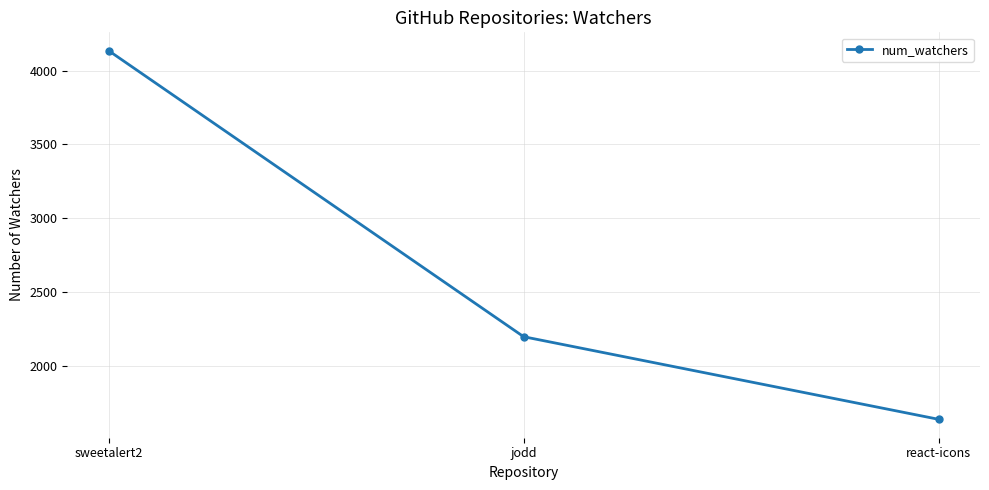

Where is the data nearest to the value 2885?

jodd